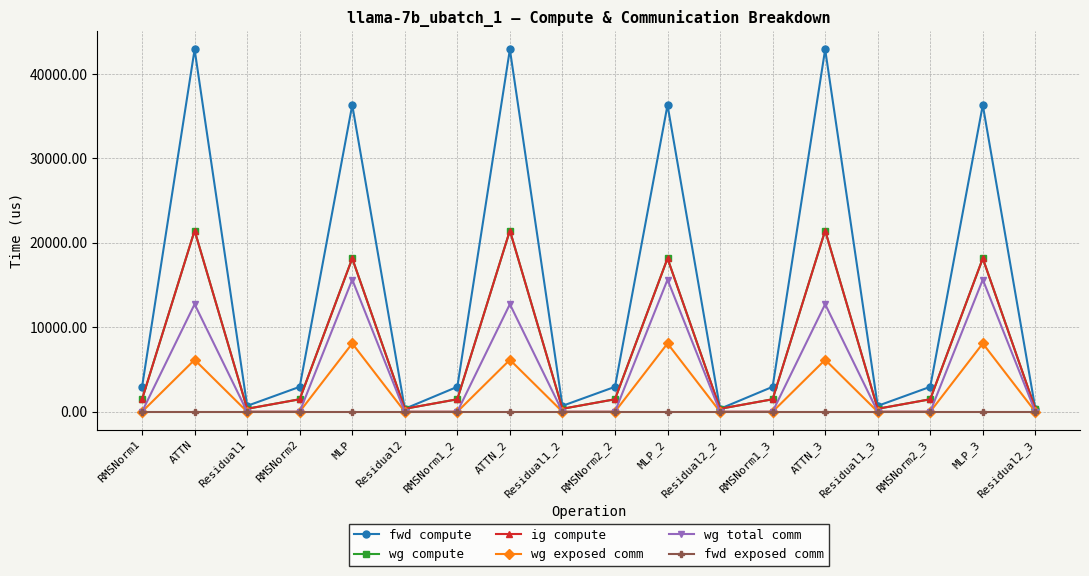

True or false: wg exposed comm and fwd compute intersect in this chart.

False